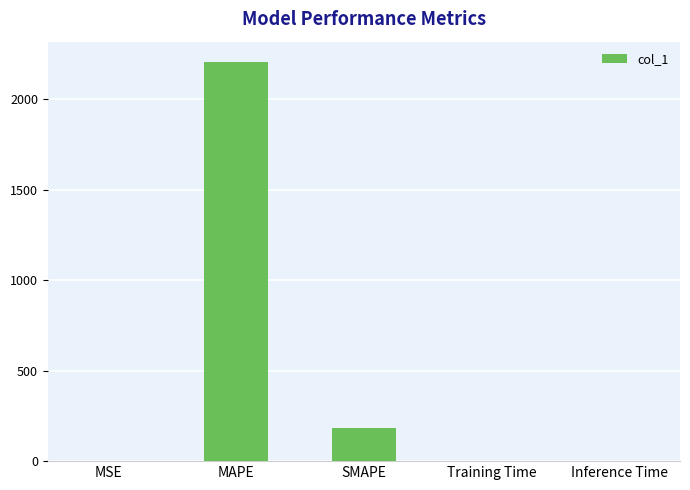

What is the maximum value shown in the chart?

2207.2